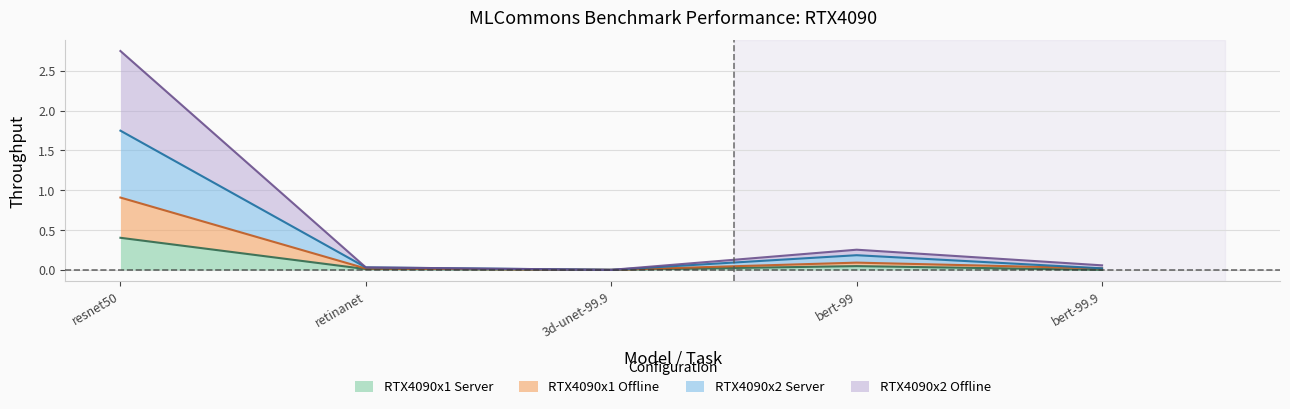

True or false: RTX4090x1 Offline and RTX4090x2 Server cross at least once.

False